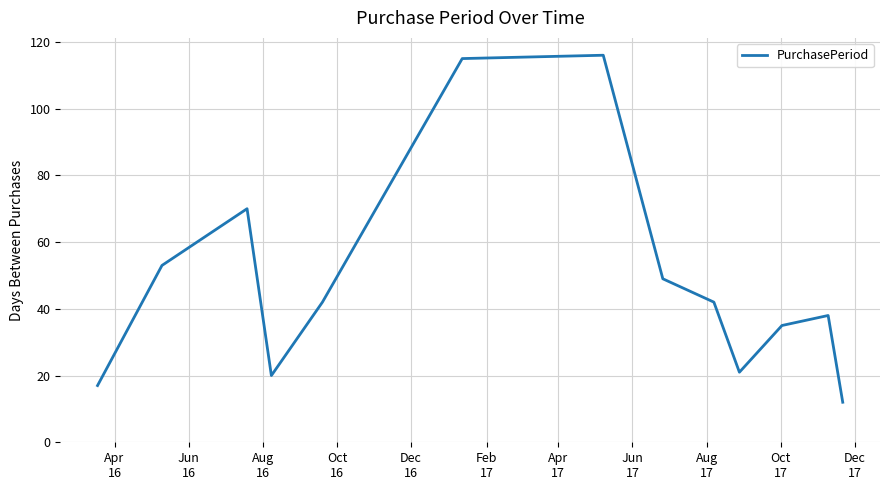

What is the difference between the maximum and minimum values?

104